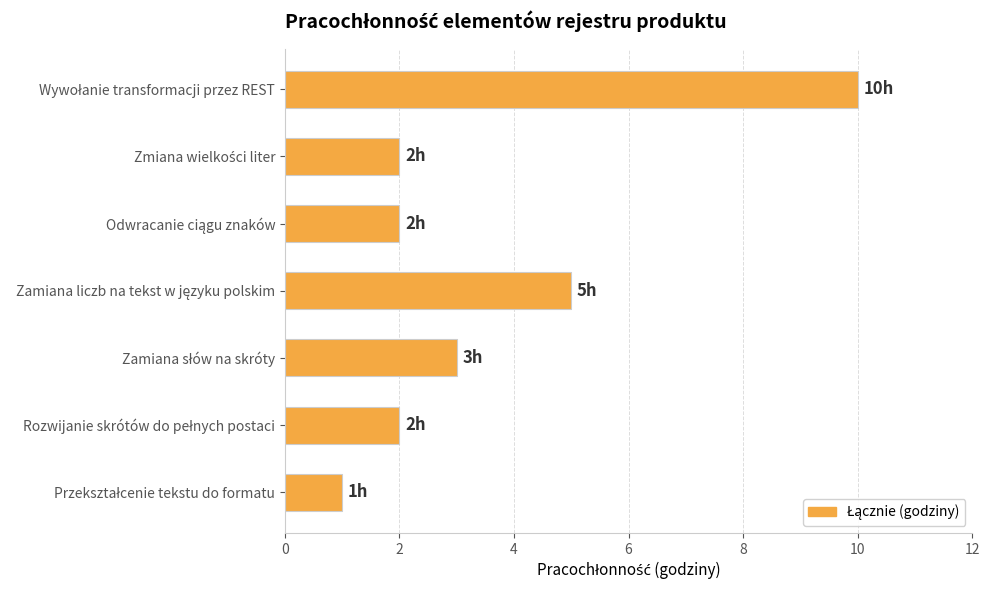

What is the difference between the maximum and minimum values?

9